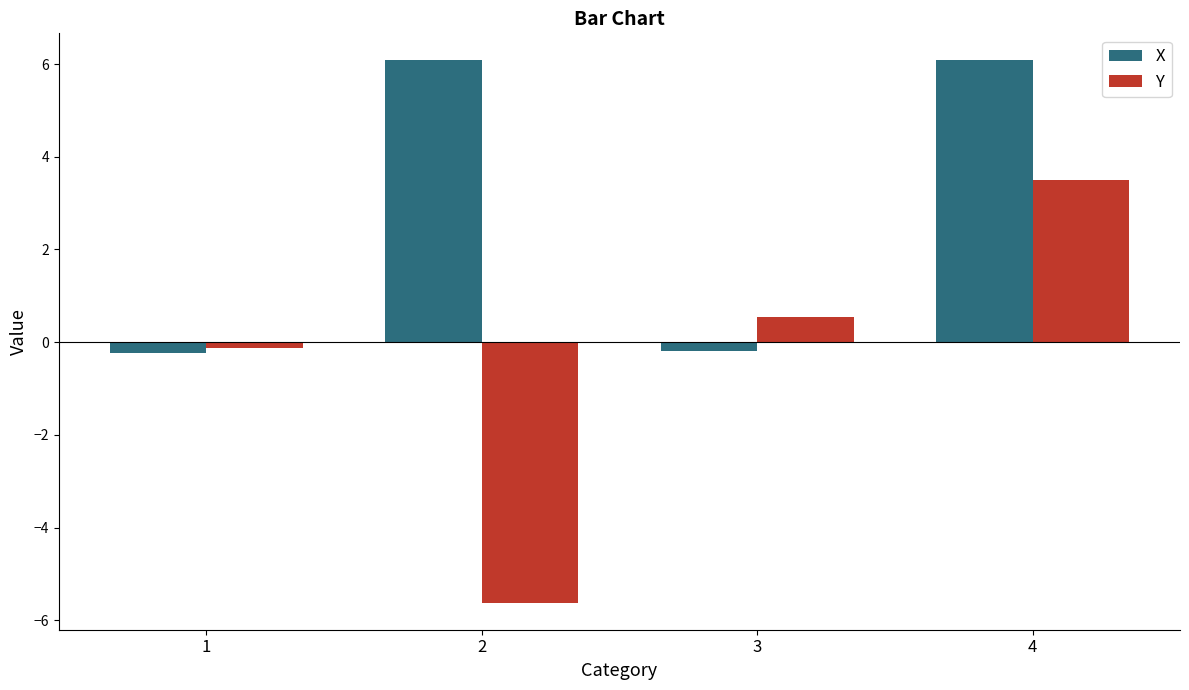

How many data points does each series have?

4